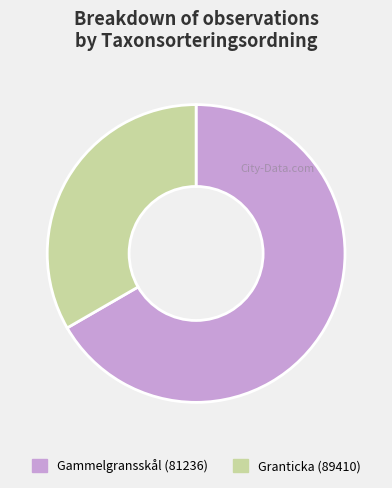

Count the number of slices in the pie.

2